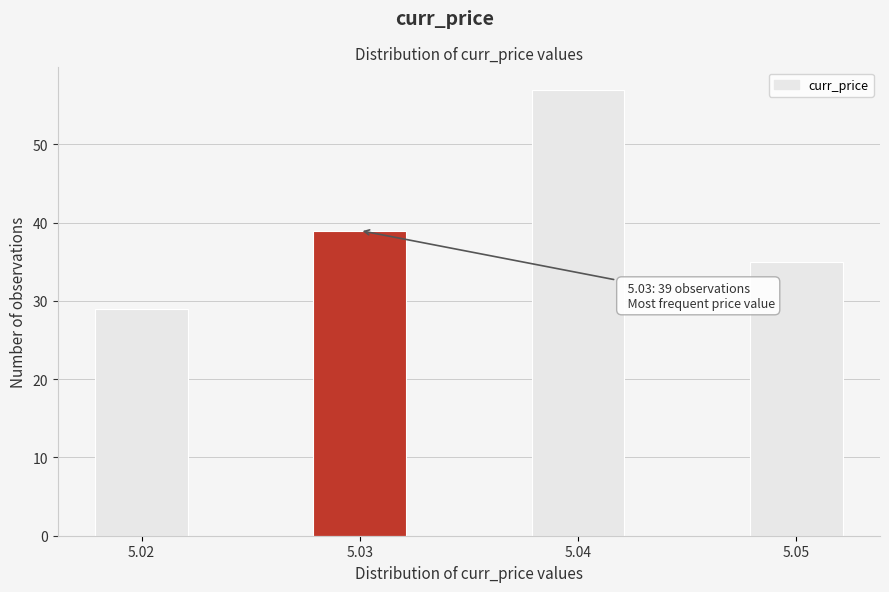

Reading left to right, transcribe all the data shown in this chart.

5.02=29	5.03=39	5.04=57	5.05=35